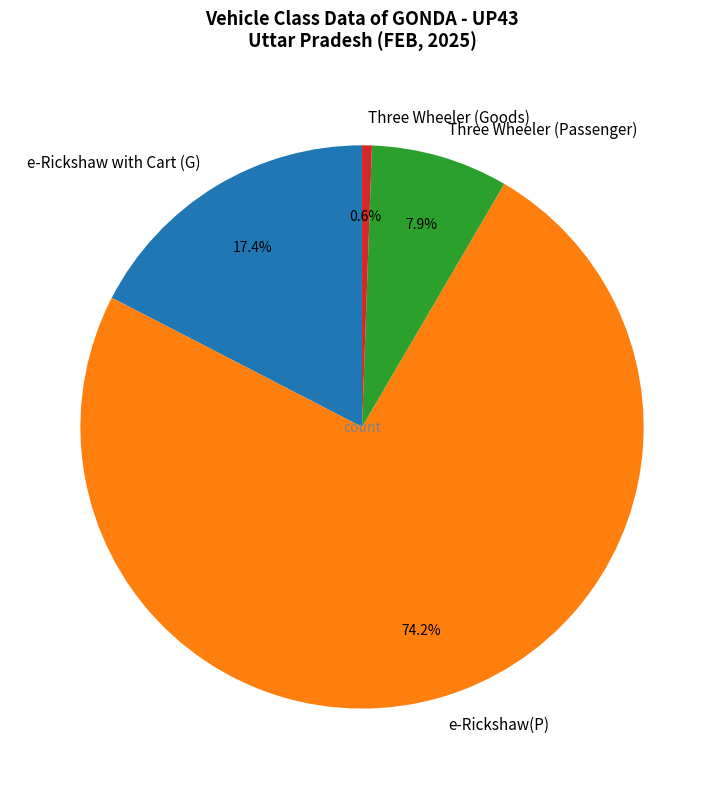

Is the sum of Three Wheeler (Goods) and Three Wheeler (Passenger) greater than half?

No